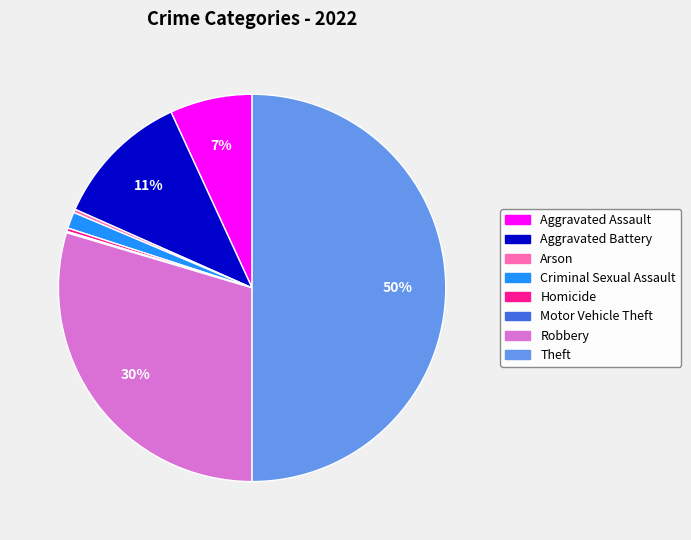

Does Robbery account for over 50% of the chart?

No